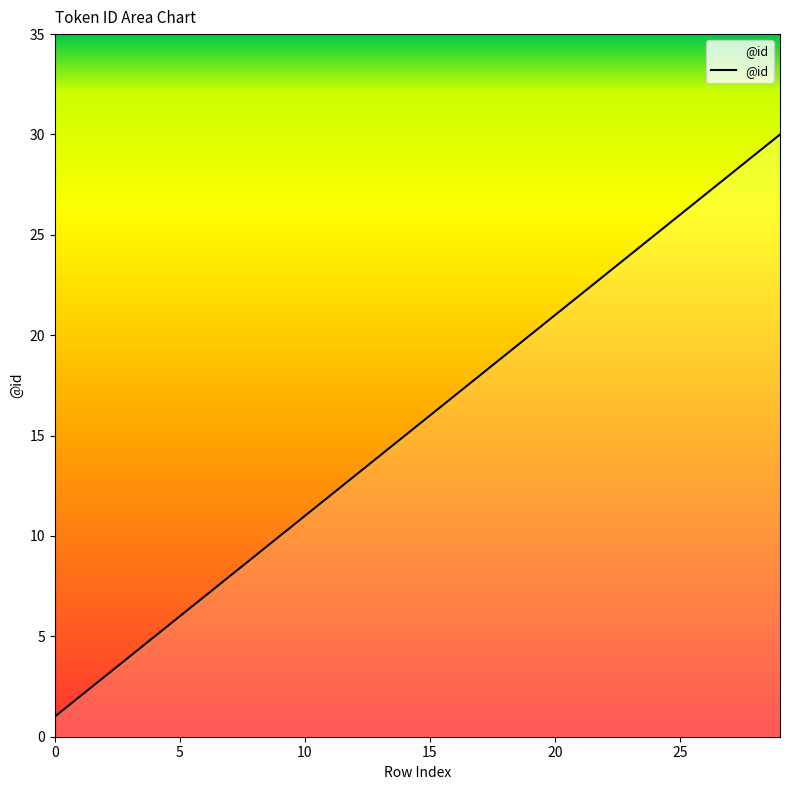

What is the greatest value displayed?

30